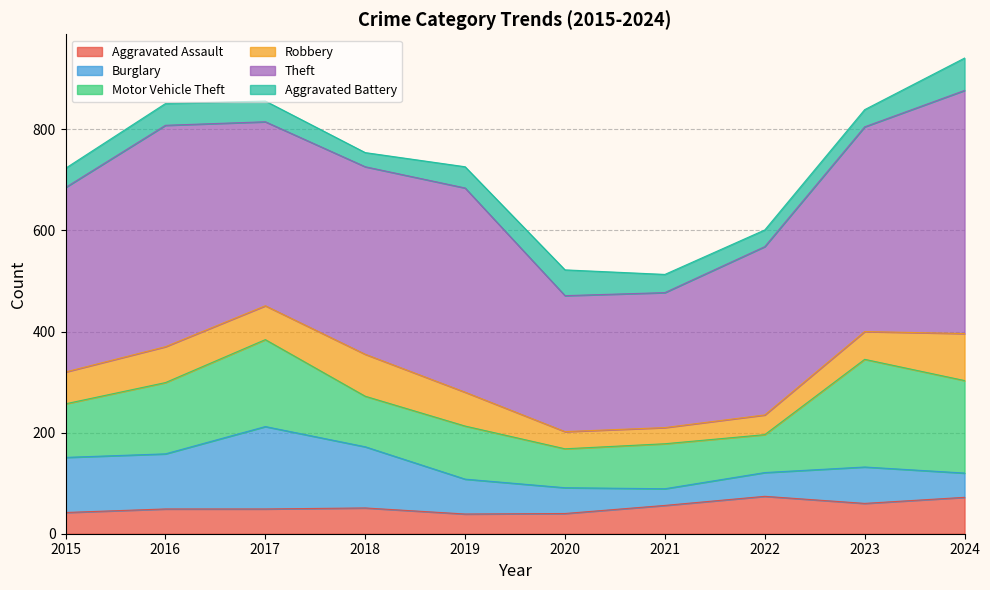

Is the value of Aggravated Battery at 2017 greater than the value of Burglary at 2024?

No